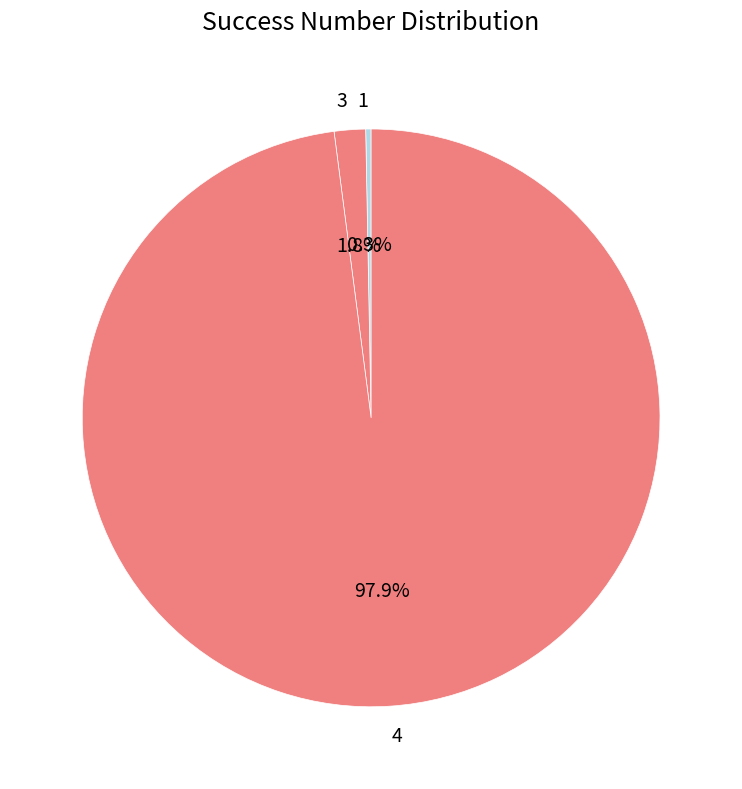

Between 3 and 1, which is larger?

3